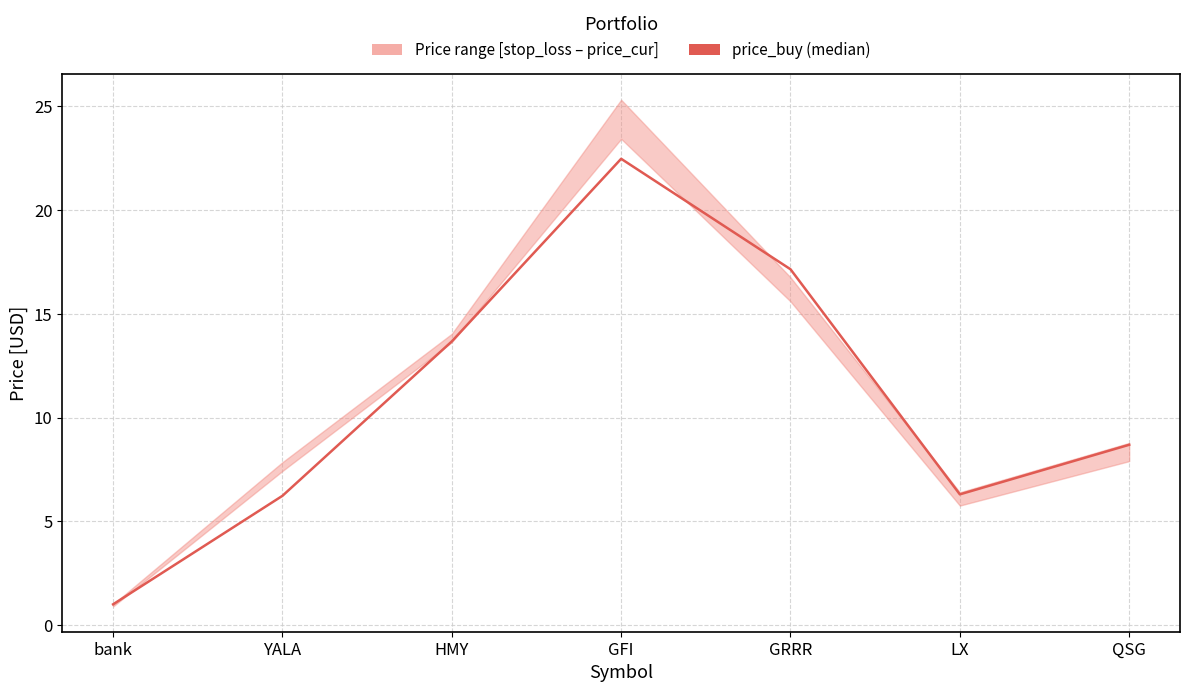

How many interior local peaks (higher than both neighbors) does the data have?

1